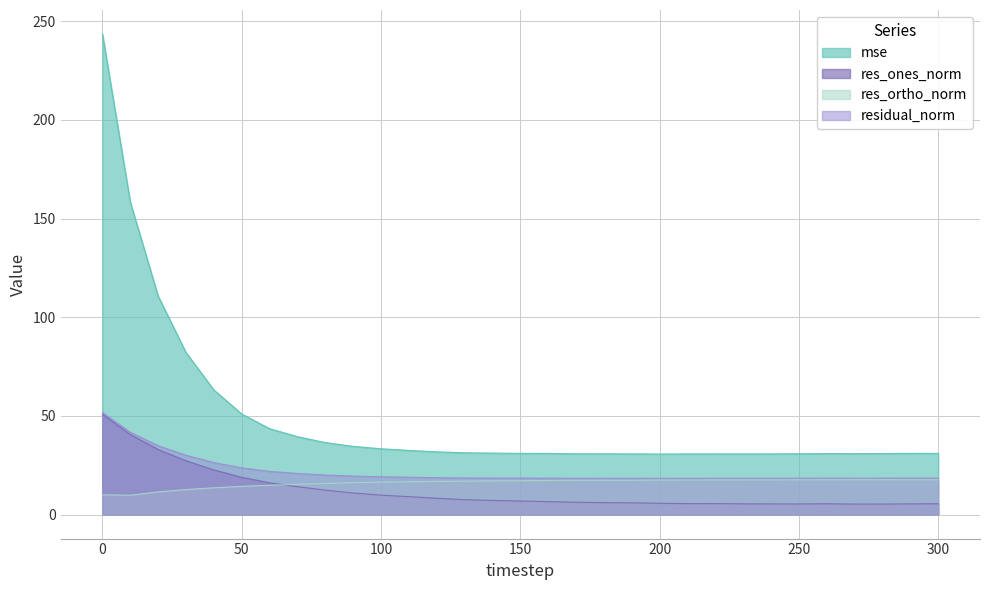

How many interior local valleys does the residual_norm series have?

3